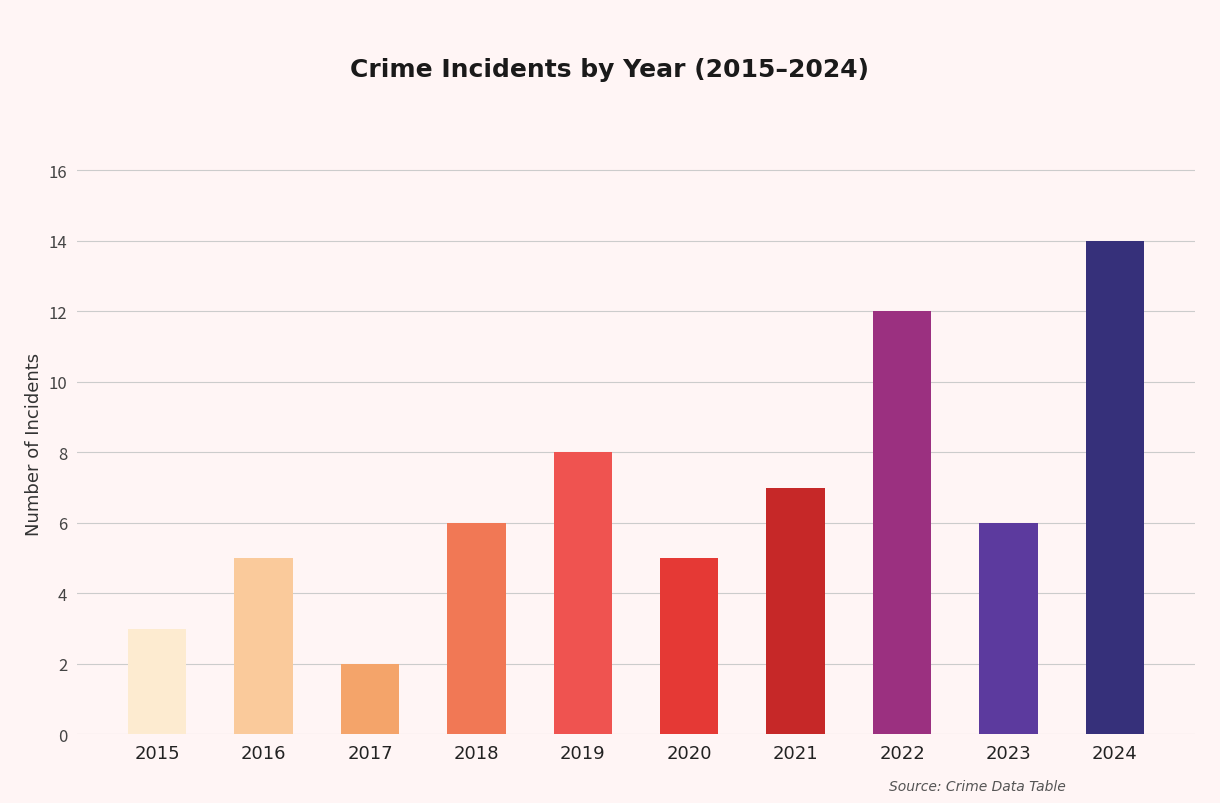

Approximately how many times larger is the value at 2019 compared to 2017?

4.0